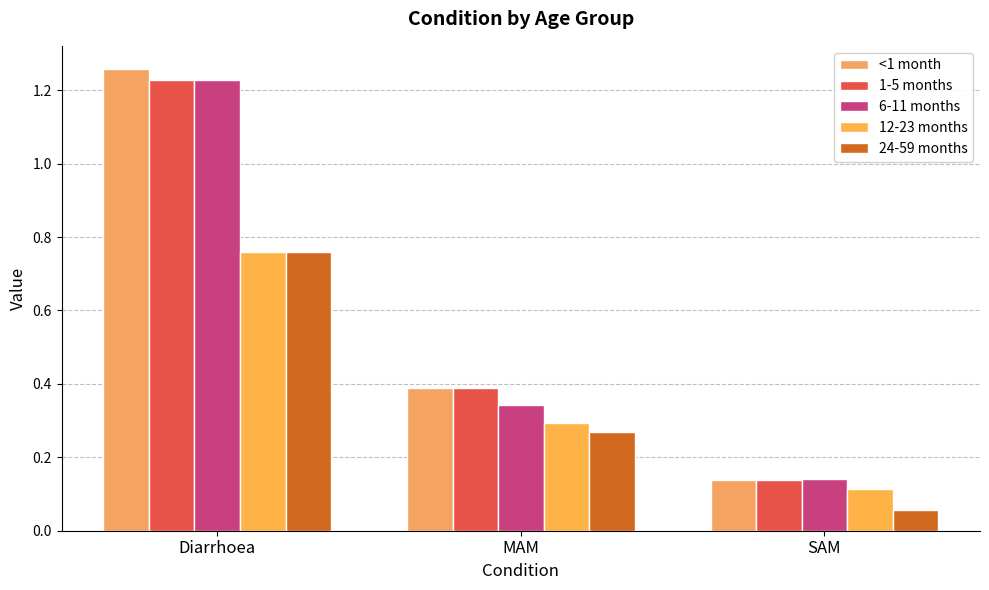

Reading right to left, transcribe all the data shown in this chart.

<1 month: SAM=0.1	MAM=0.4	Diarrhoea=1.3
1-5 months: SAM=0.1	MAM=0.4	Diarrhoea=1.2
6-11 months: SAM=0.1	MAM=0.3	Diarrhoea=1.2
12-23 months: SAM=0.1	MAM=0.3	Diarrhoea=0.8
24-59 months: SAM=0.1	MAM=0.3	Diarrhoea=0.8